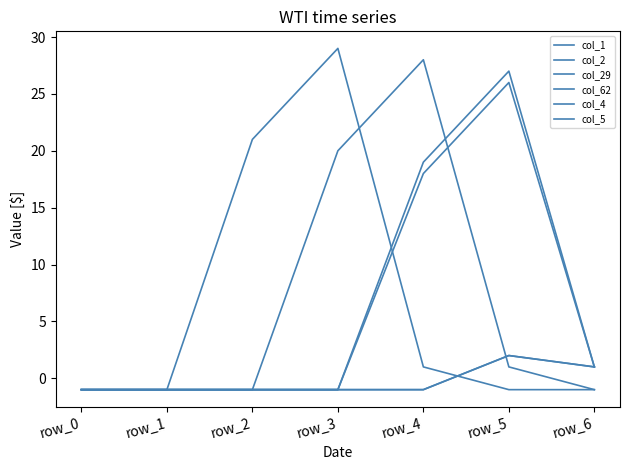

True or false: col_62 and col_1 intersect in this chart.

True